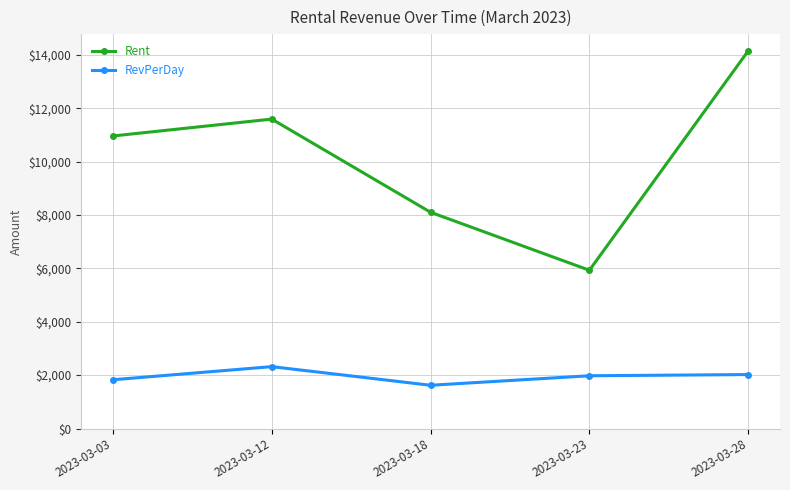

True or false: RevPerDay and Rent intersect in this chart.

False